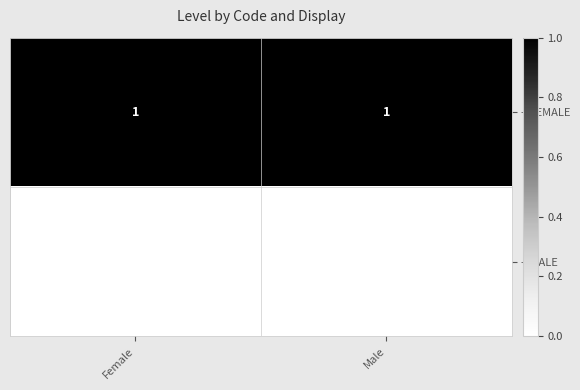

List the series in order of their overall mean, highest first.

– FEMALE, – MALE